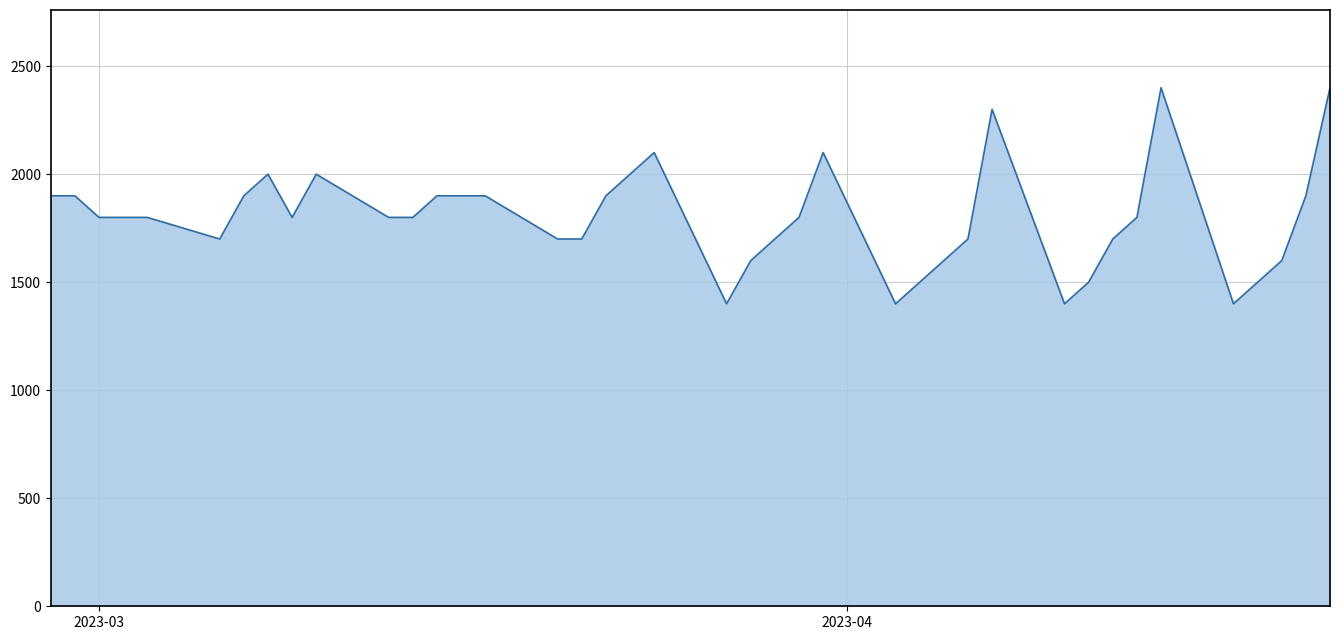

What is the difference between the maximum and minimum values?

1000